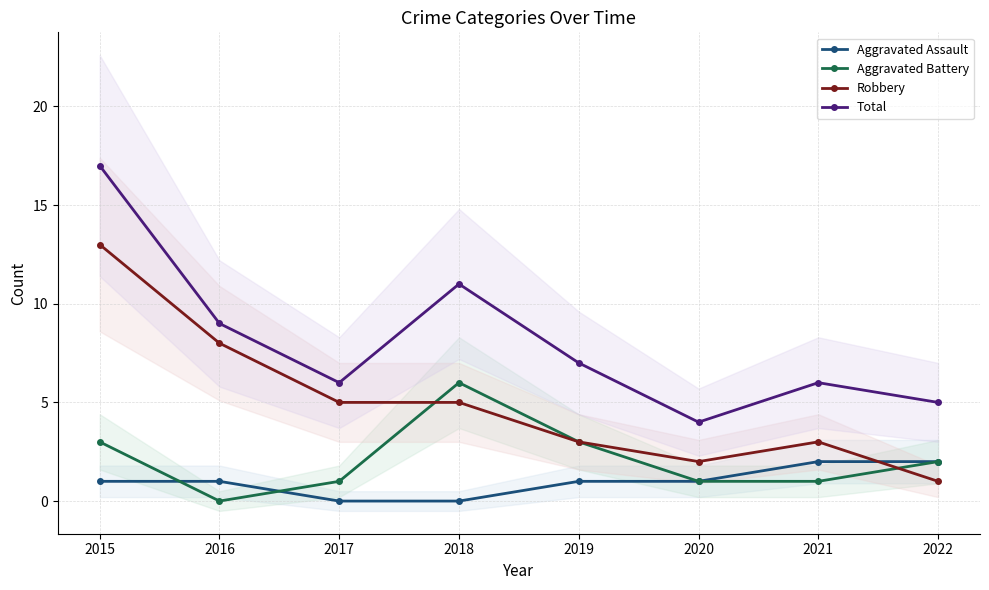

Reading left to right, transcribe all the data shown in this chart.

Aggravated Assault: 1	1	0	0	1	1	2	2
Aggravated Battery: 3	0	1	6	3	1	1	2
Robbery: 13	8	5	5	3	2	3	1
Total: 17	9	6	11	7	4	6	5